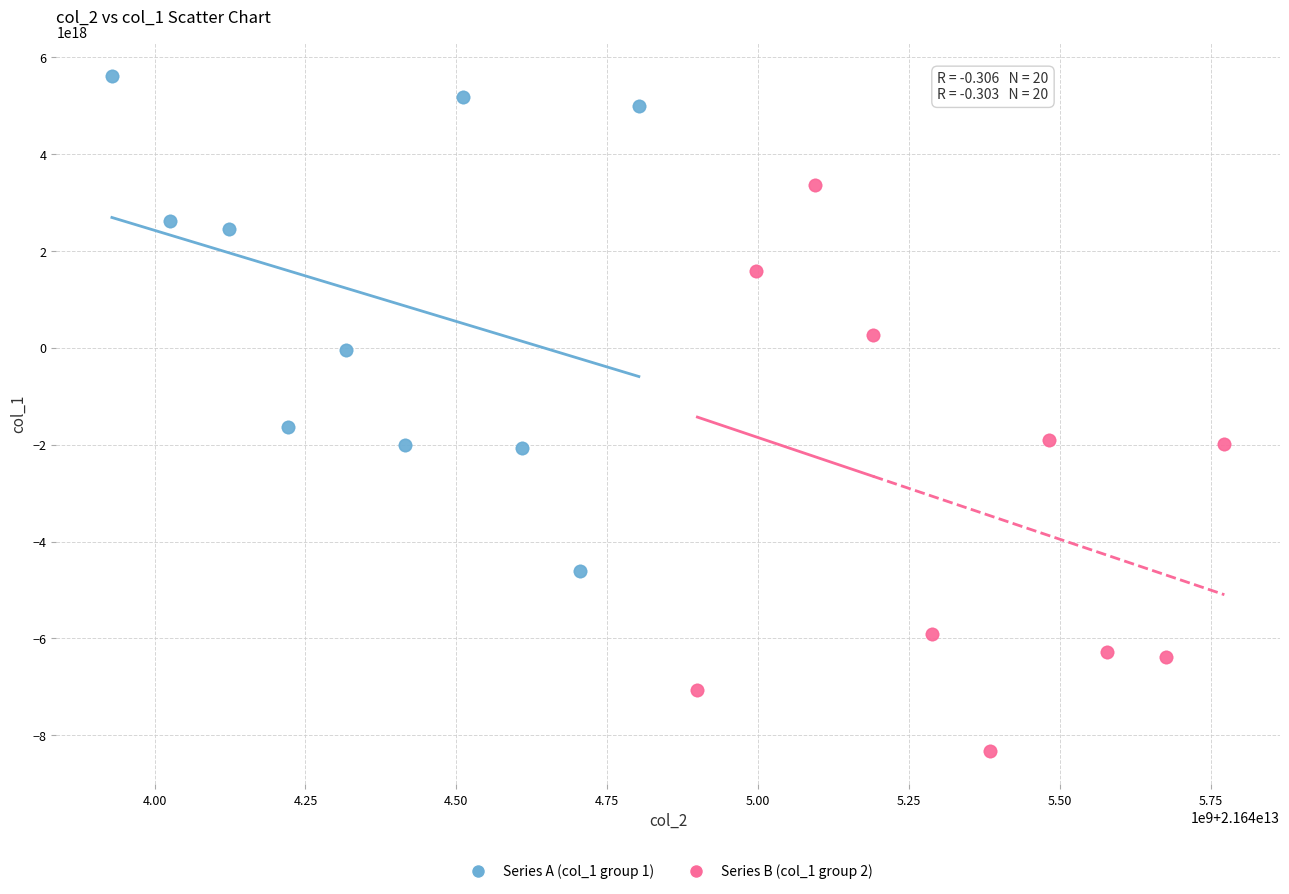

Which series has the widest spread of Y values?

Series B (col_1 group 2)